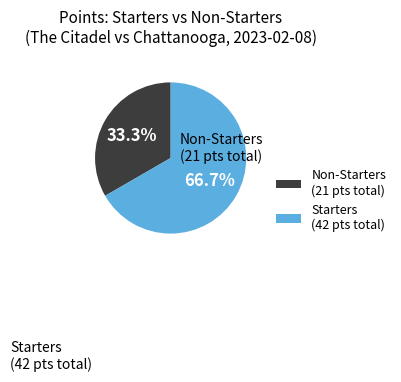

Rank the categories by value from highest to lowest.

Starters (42 pts total), Non-Starters (21 pts total)